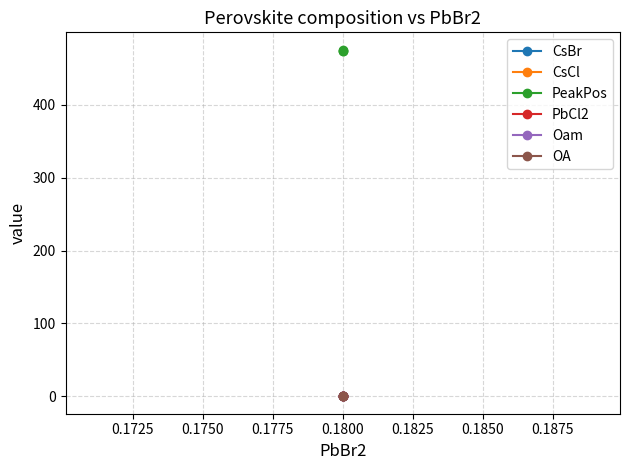

Is the value of Oam at 0.1800 greater than the value of CsBr at 0.1800?

No